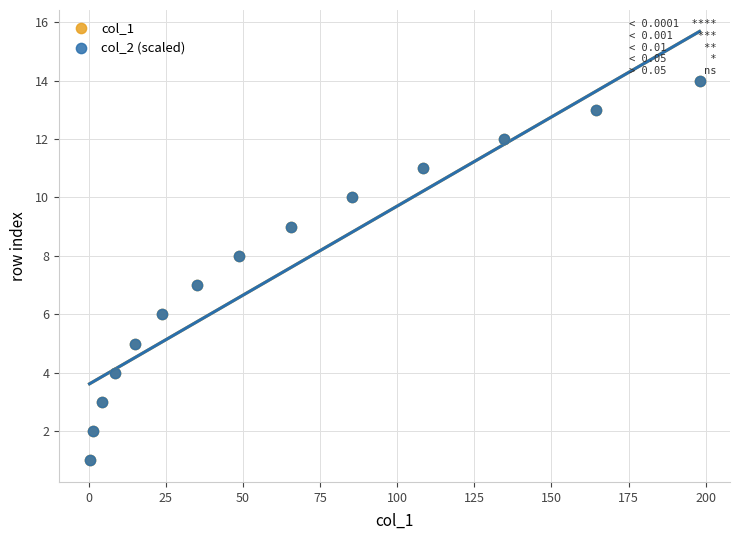

What are all the series names shown in the legend?

col_1, col_2 (scaled)